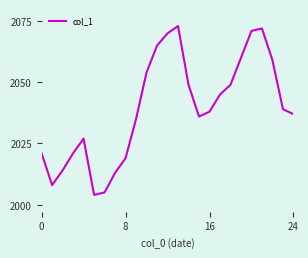

What is the greatest value displayed?

2073